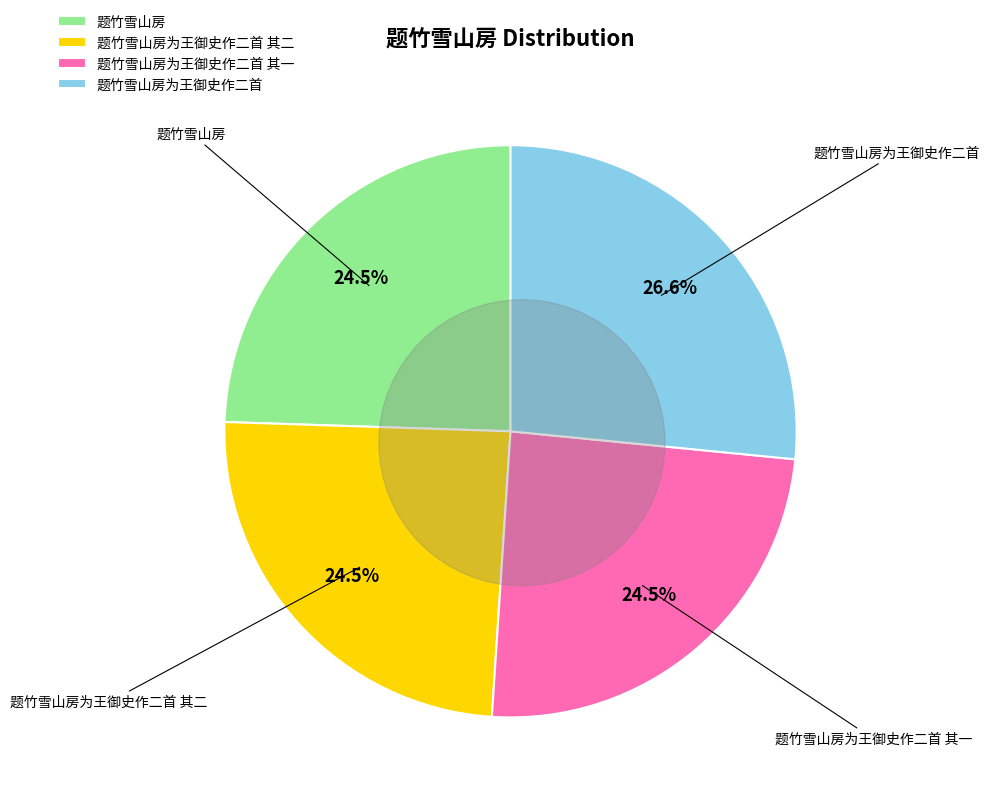

How many segments does this pie chart have?

4